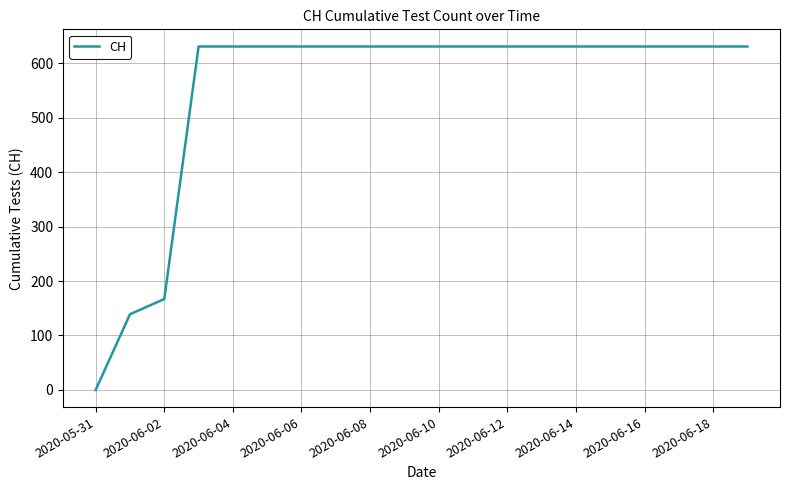

What is the maximum value shown in the chart?

631